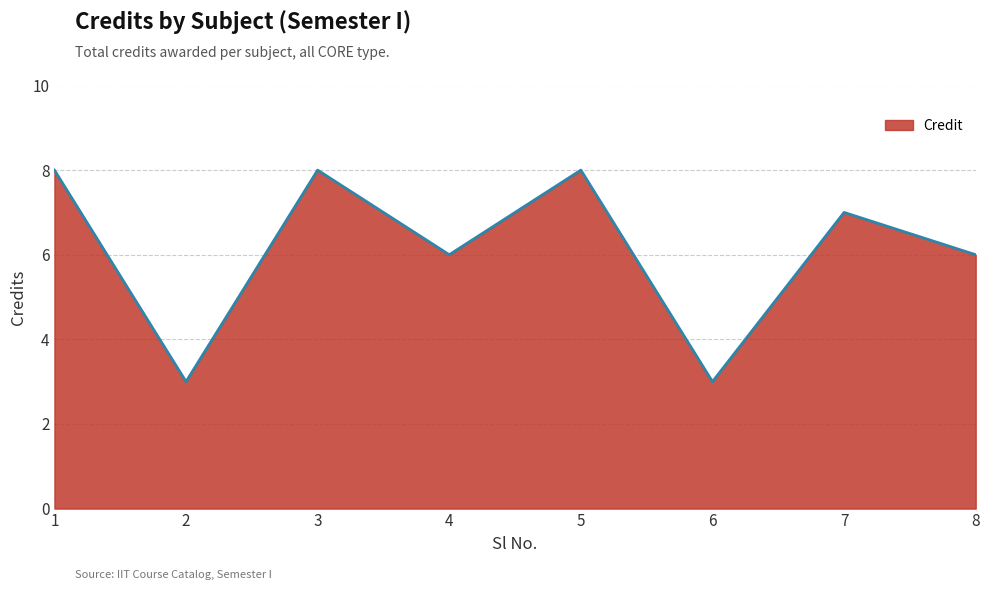

True or false: the data has more than 2 interior local peaks.

True